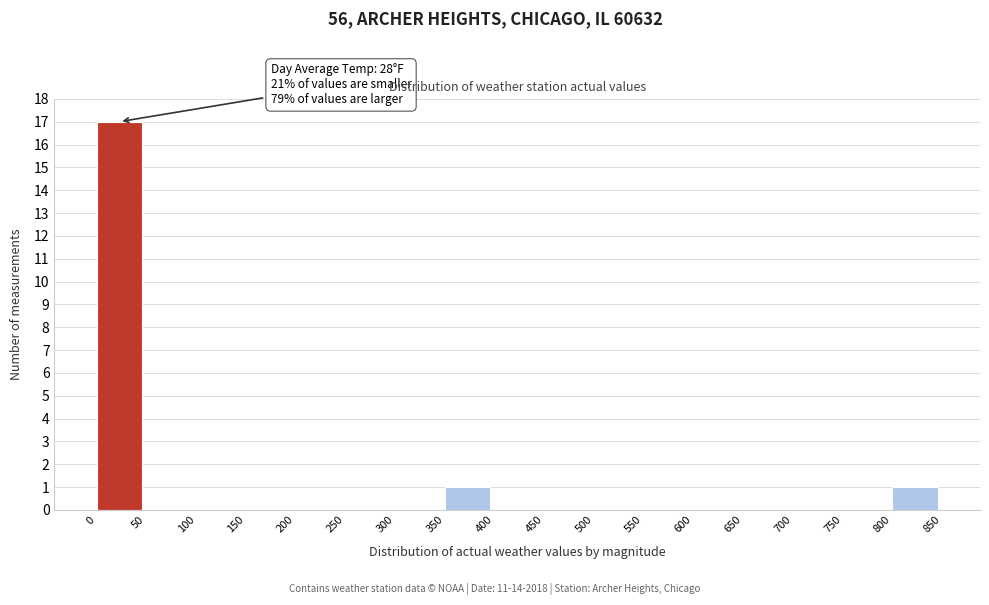

Over which range of the x-axis is the bar tallest?

0 to 50